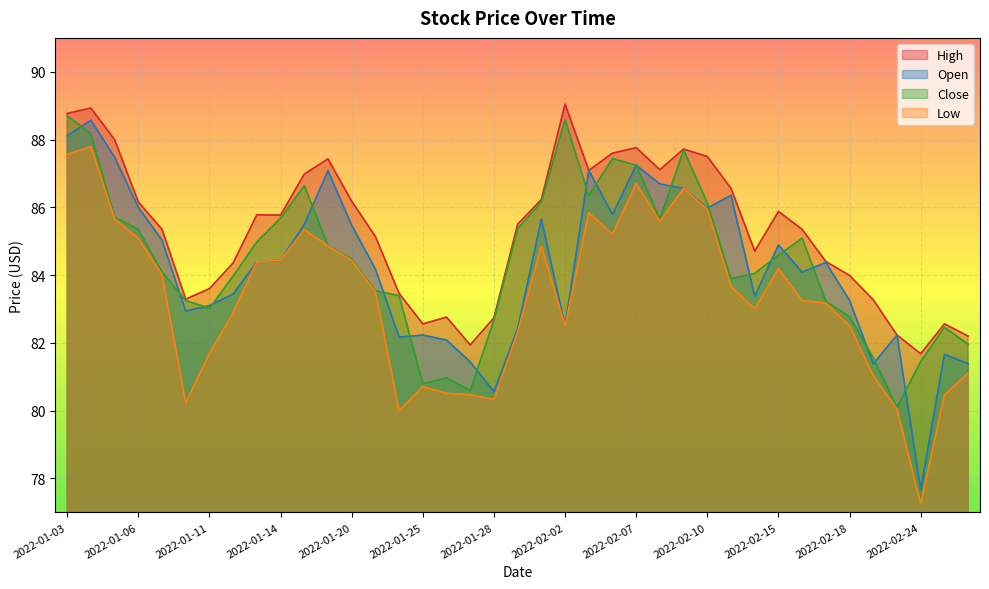

What is the difference between the maximum and minimum values in the Low series?

10.5